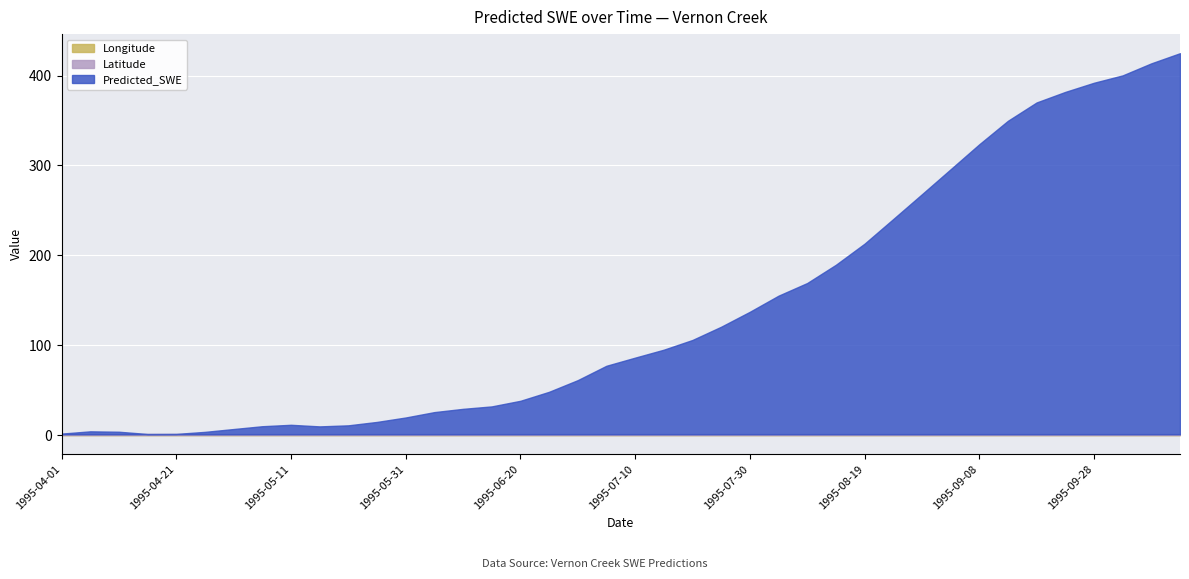

What is the sum of all Longitude values?

22.6